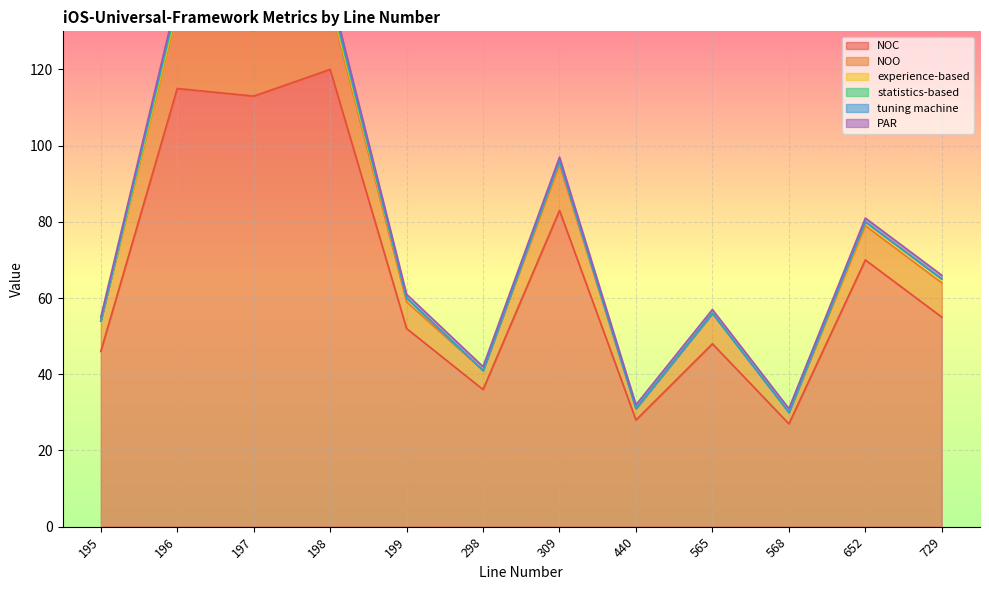

How many positive values does the tuning machine series have?

3